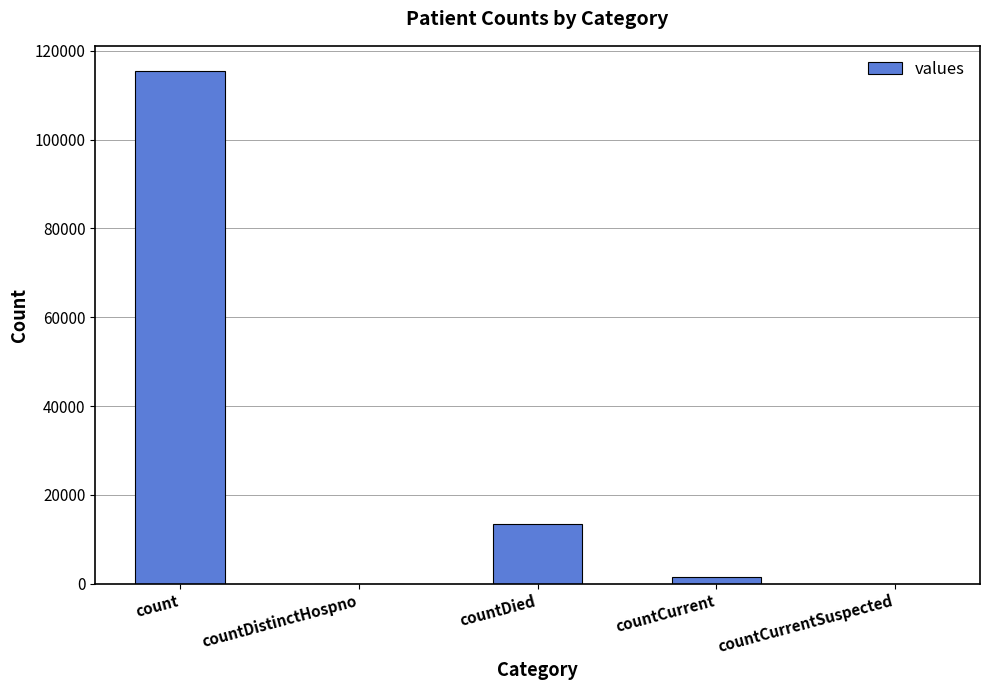

The chart shows a value of 0 at countDistinctHospno. True or false?

True